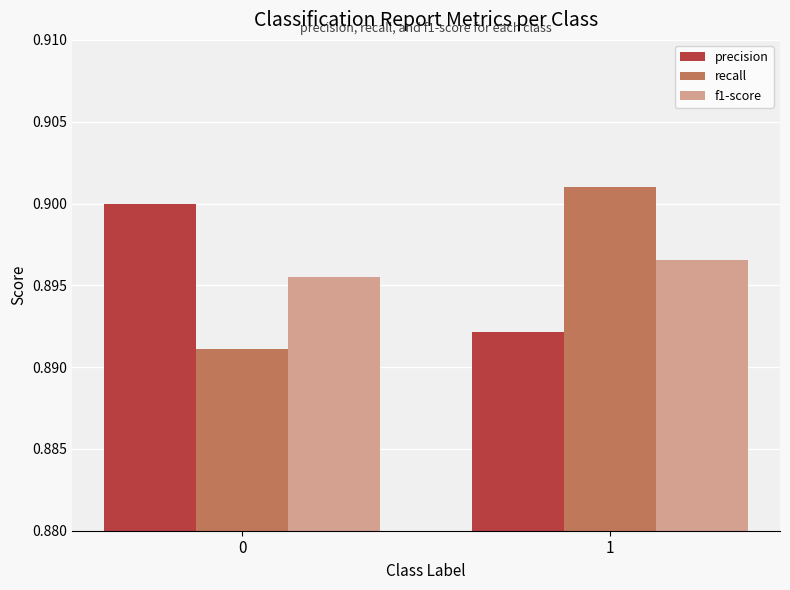

Rank the categories by precision value from highest to lowest.

0, 1